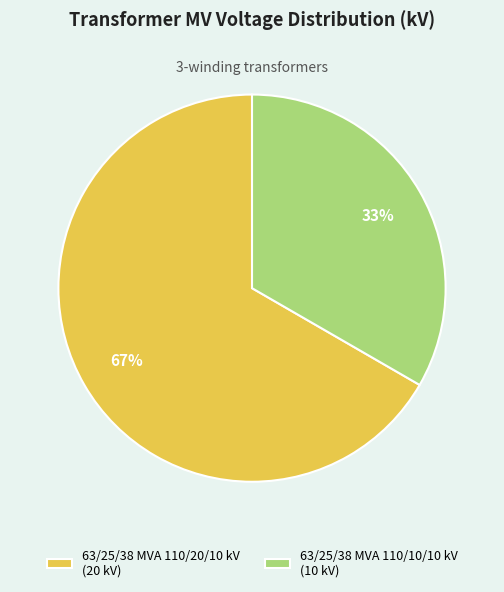

What is the majority slice?

63/25/38 MVA 110/20/10 kV